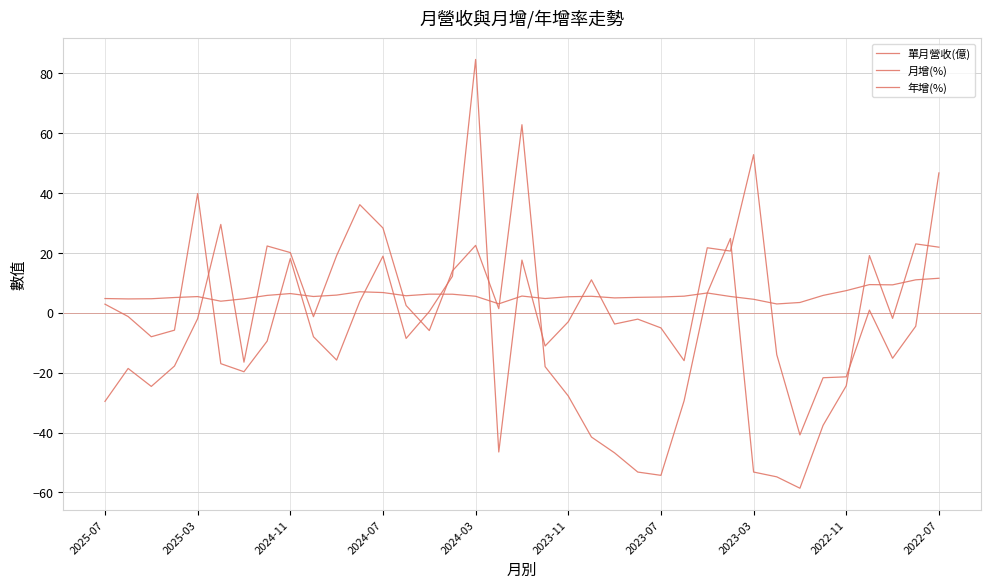

Reading left to right, list all the values displayed in this chart.

單月營收(億): 4.8	4.6	4.7	5.1	5.4	3.9	4.7	5.8	6.4	5.4	5.9	7.0	6.8	5.7	6.2	6.2	5.5	3.0	5.6	4.8	5.3	5.5	5.0	5.2	5.3	5.5	6.6	5.4	4.5	2.9	3.4	5.8	7.4	9.4	9.3	11.0	11.5
月增(%): 2.9	-1.3	-8.0	-5.8	39.8	-17.0	-19.7	-9.5	18.1	-8.0	-15.8	3.8	18.9	-8.6	0.4	12.2	84.6	-46.5	17.6	-11.1	-3.0	11.0	-3.8	-2.1	-5.1	-16.0	21.7	20.6	52.8	-14.0	-40.8	-21.7	-21.4	0.9	-15.2	-4.5	46.7
年增(%): -29.6	-18.6	-24.6	-17.8	-2.0	29.5	-16.5	22.3	20.1	-1.3	19.1	36.1	28.3	2.4	-5.9	14.0	22.5	1.4	62.8	-18.0	-27.8	-41.5	-46.8	-53.2	-54.3	-29.4	6.6	24.8	-53.2	-54.8	-58.6	-37.6	-24.4	19.1	-1.9	23.0	21.9